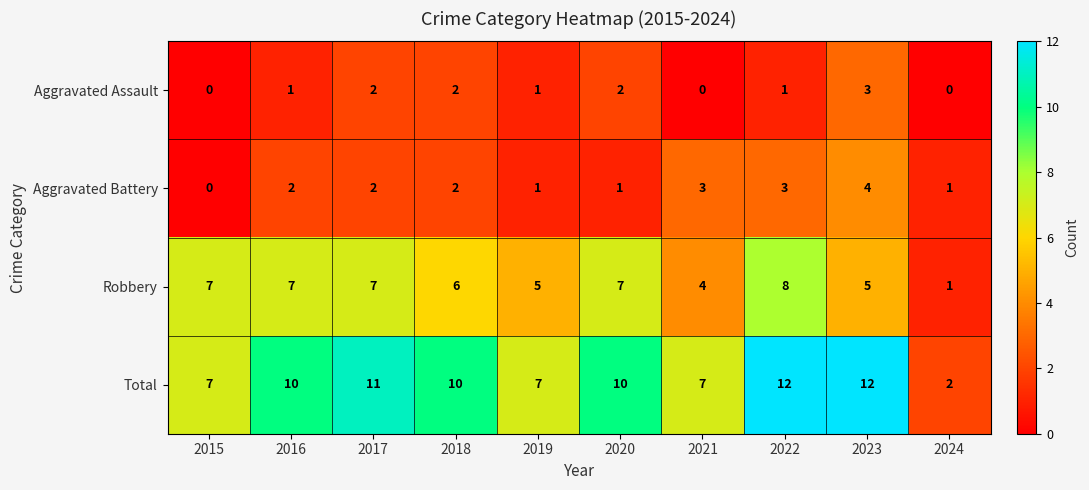

At how many categories does at least one series exceed 5?

9